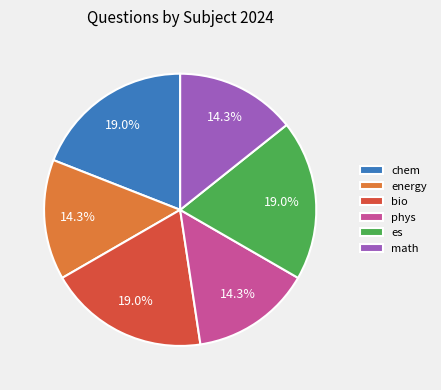

Does bio account for over 50% of the chart?

No